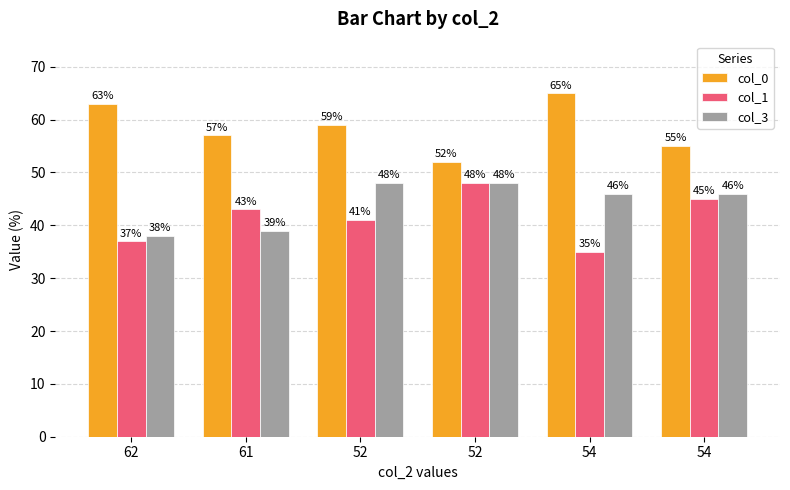

How many data points in col_1 are less than 43?

3